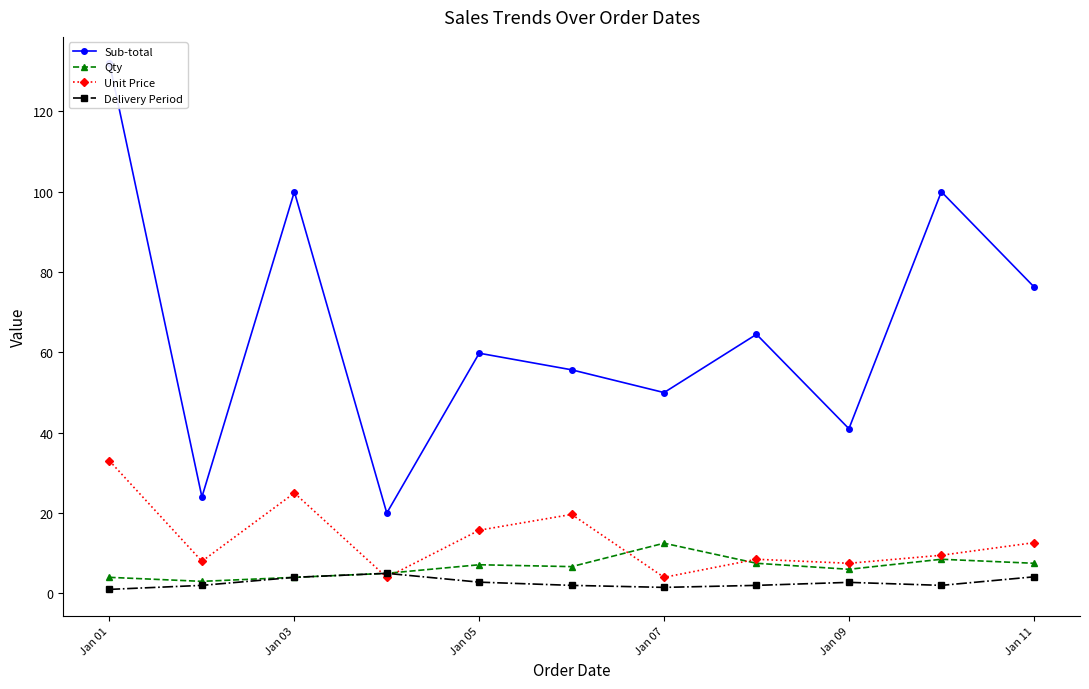

What is the lowest value of the Qty series?

3.0